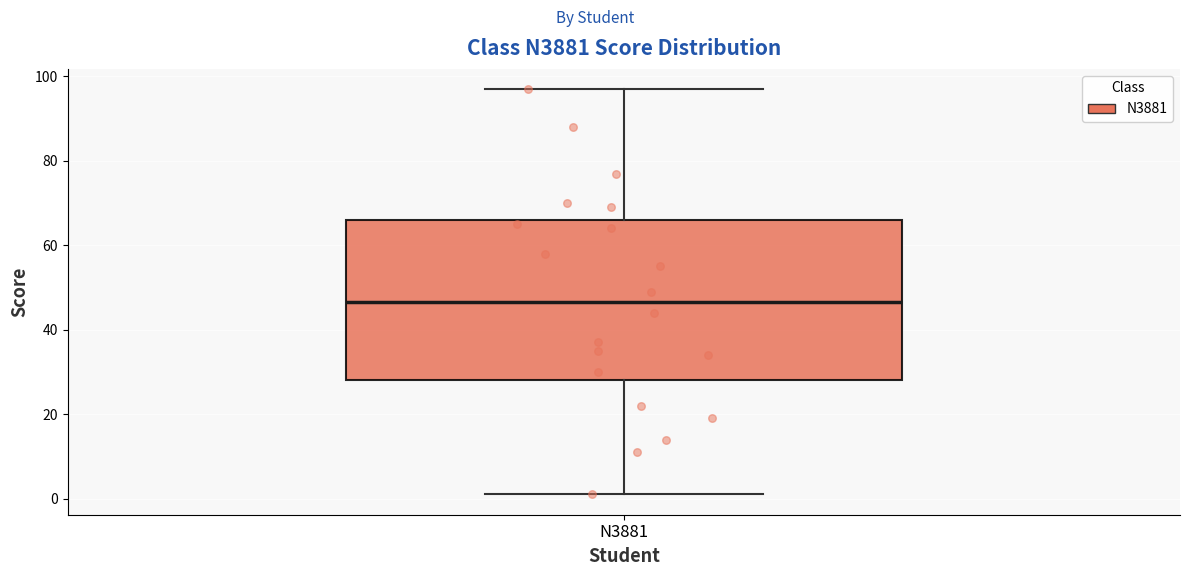

Read this box plot against the y-axis: the position of the median line, the range covered by the box, and the ends of both whiskers. The values are not printed on the chart, so give them approximately, as read against the axis.

median 46, box 28 to 66, whiskers 2 to 98